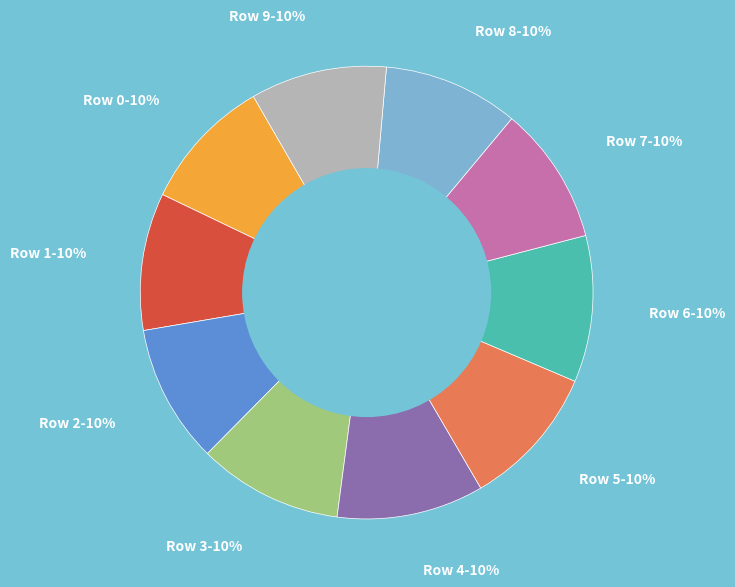

Is there a majority slice in this chart?

No